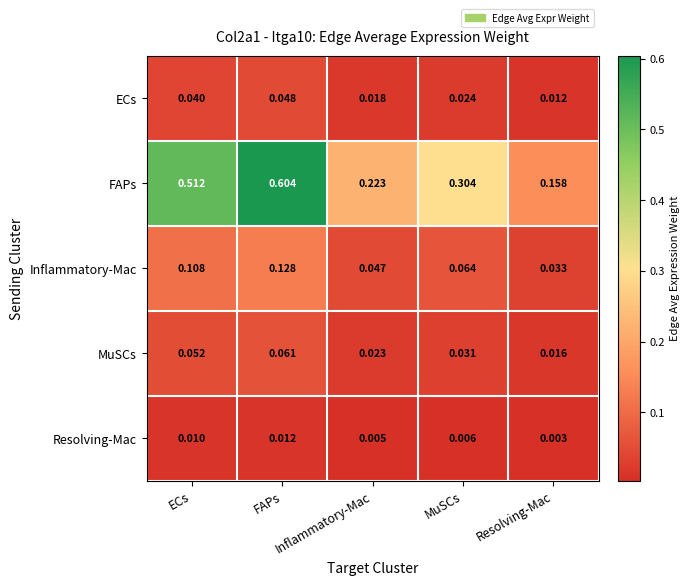

At MuSCs, list the series in order from largest to smallest.

FAPs, Inflammatory-Mac, MuSCs, ECs, Resolving-Mac